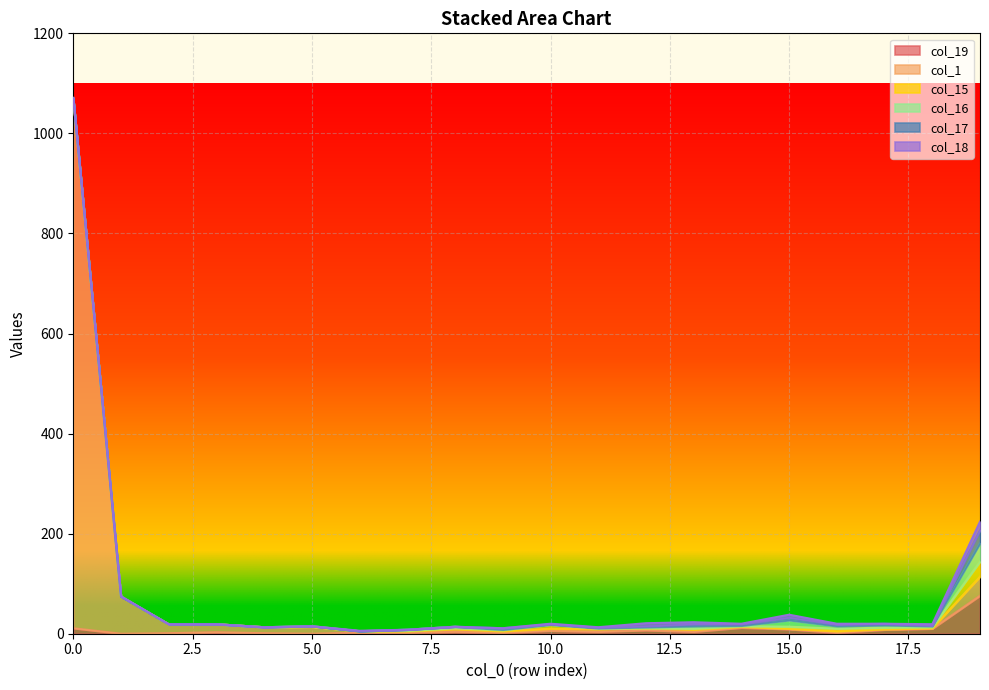

Where is col_19 nearest to the value 38?

14